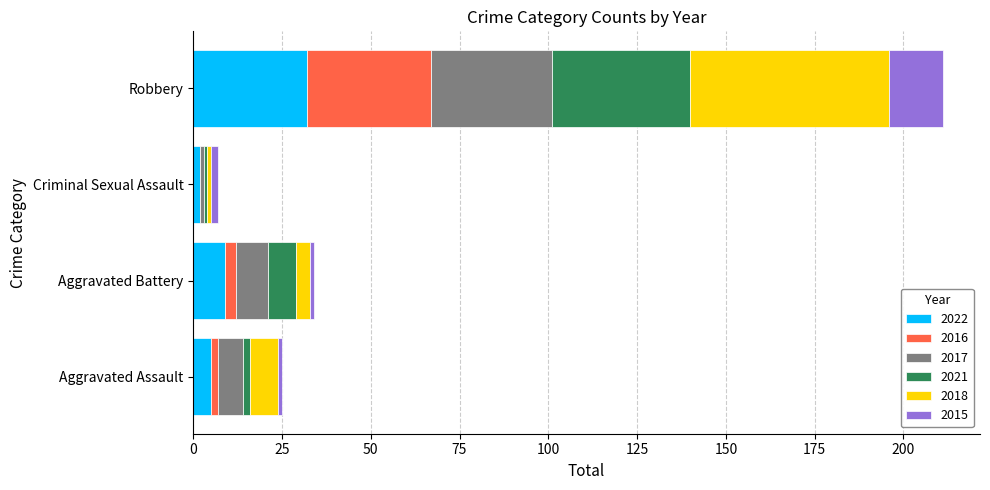

At which category is the sum across all series the highest?

Robbery